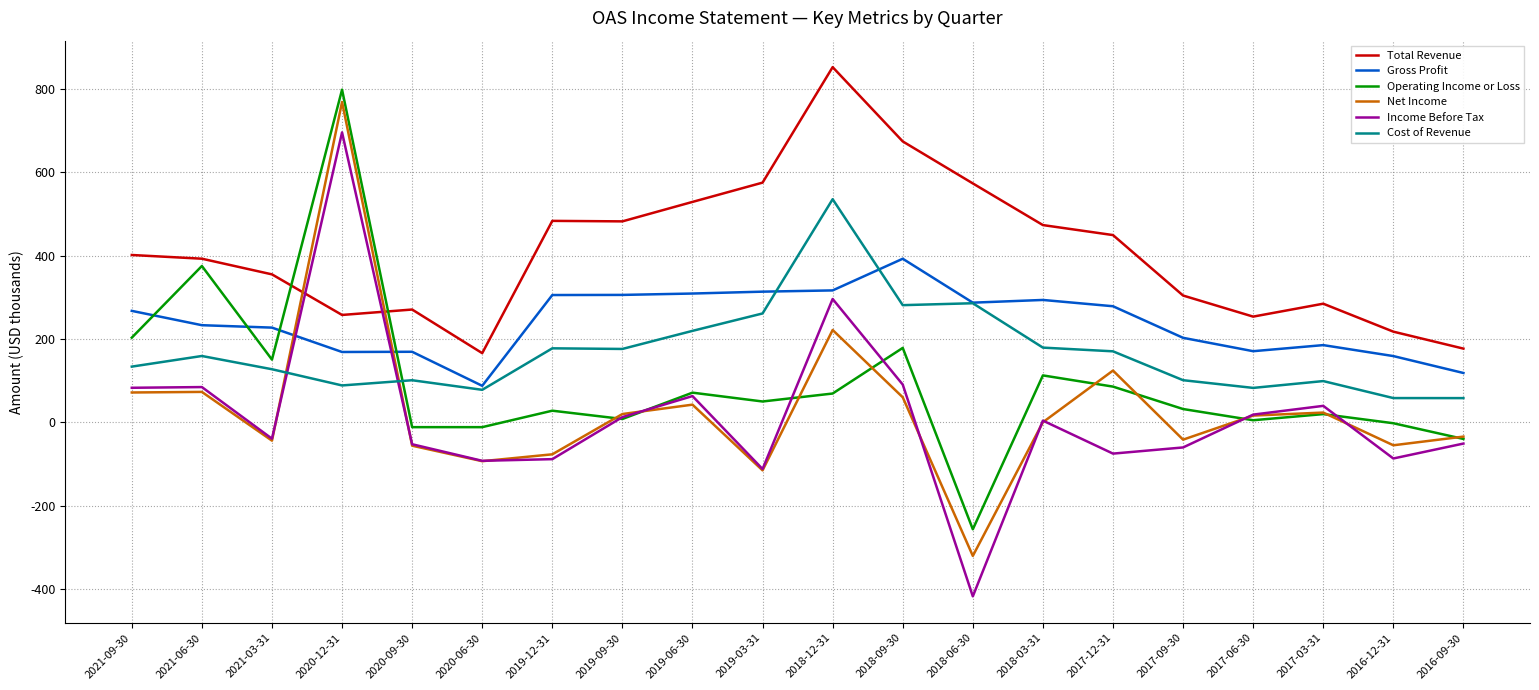

What position from the left is 2018-09-30?

12